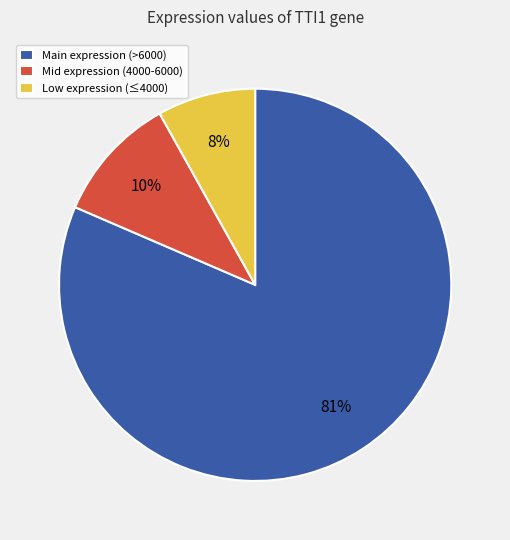

Which slice represents more than half of the pie?

Main expression (>6000)